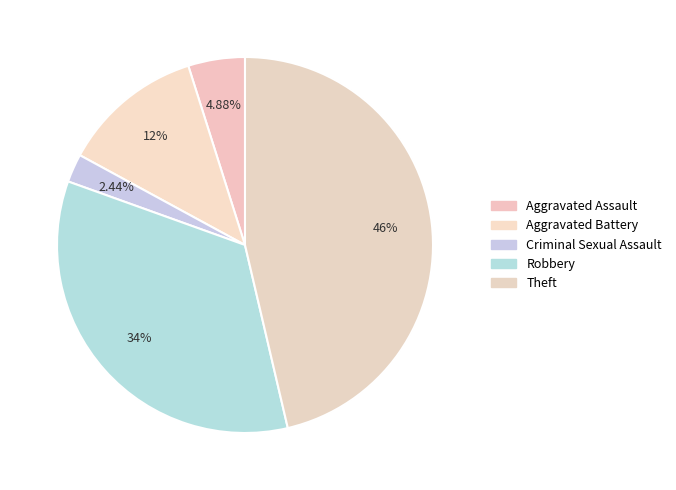

To the nearest percent, what portion does Robbery represent?

34%